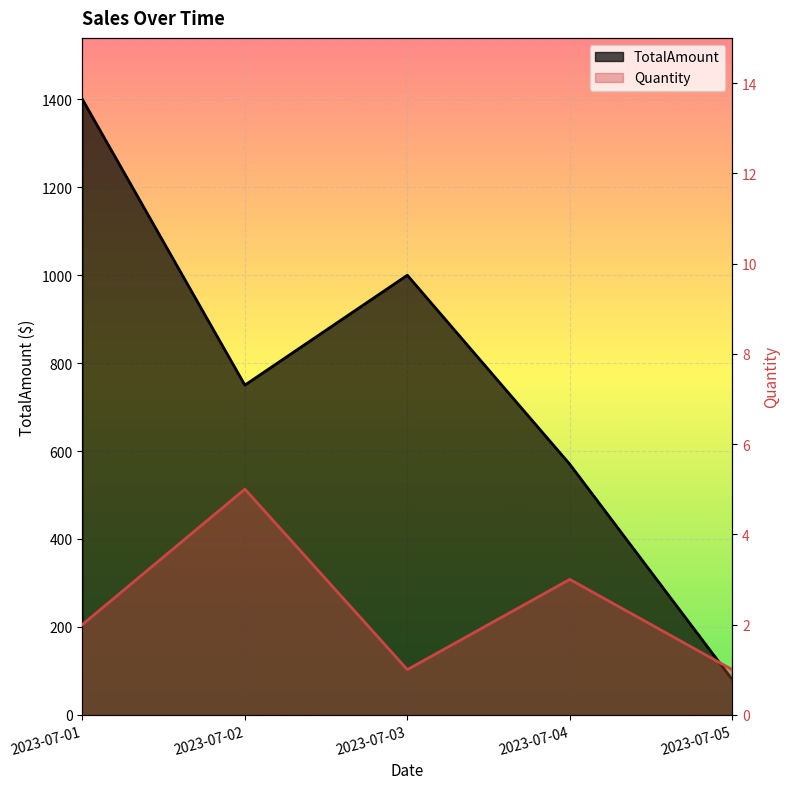

Reading left to right, extract all data points from this chart.

TotalAmount: 1400.0	750.0	1000.0	570.0	80.0
Quantity: 2.0	5.0	1.0	3.0	1.0